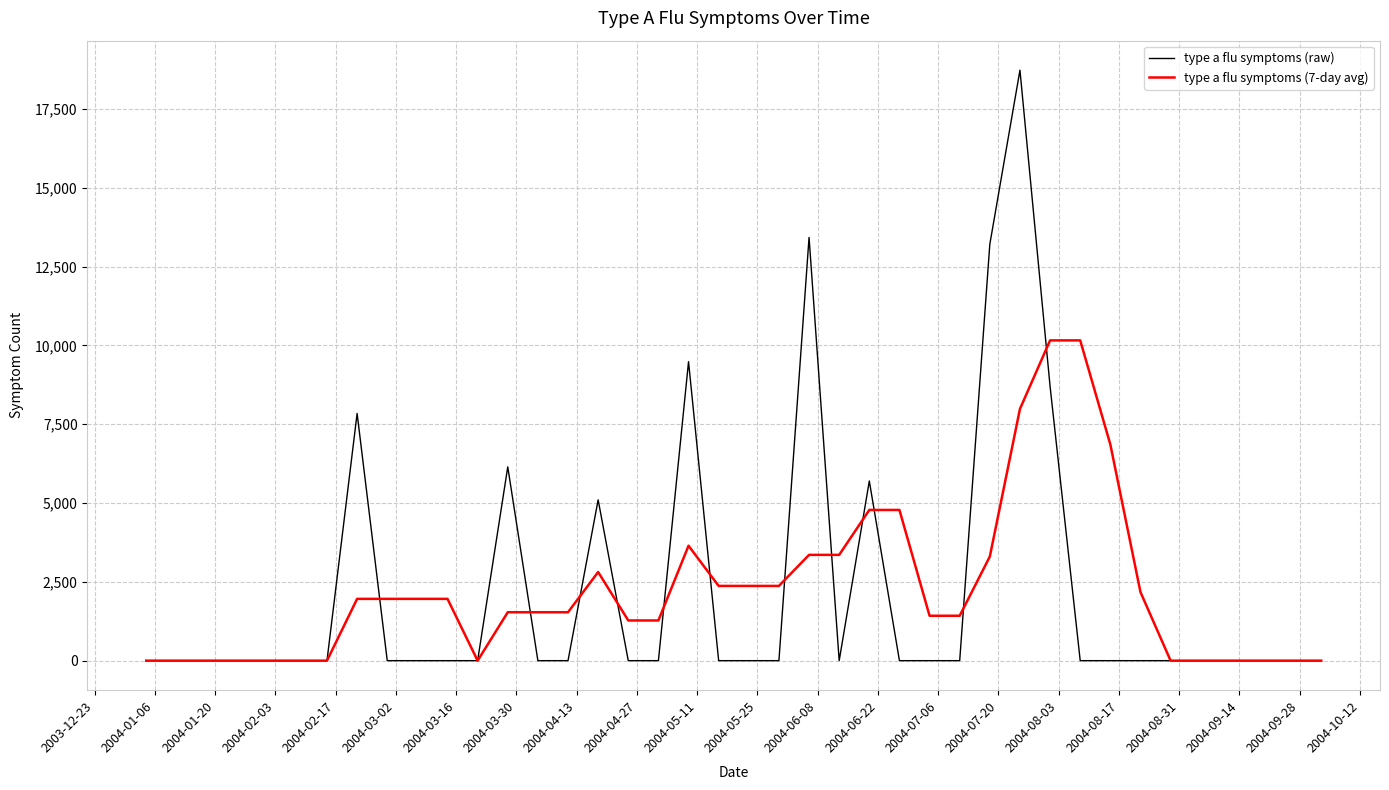

Rank the series by their maximum value, from lowest to highest.

type a flu symptoms (7-day avg), type a flu symptoms (raw)